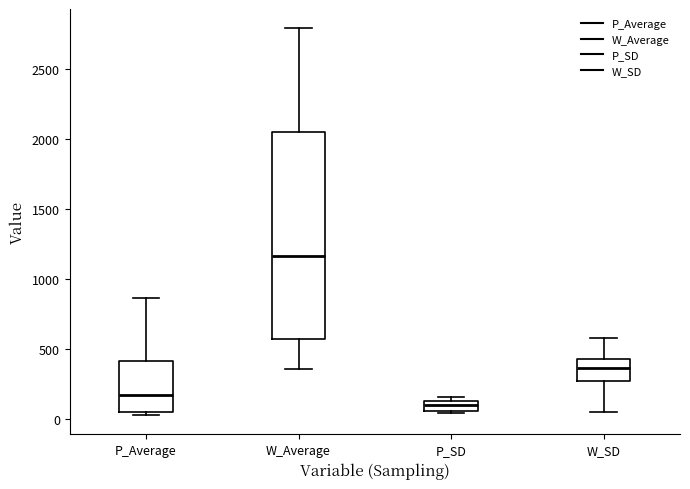

Where does the upper whisker of the box for W_Average end on the y-axis? The values are not printed on the chart, so give them approximately, as read against the axis.

2800